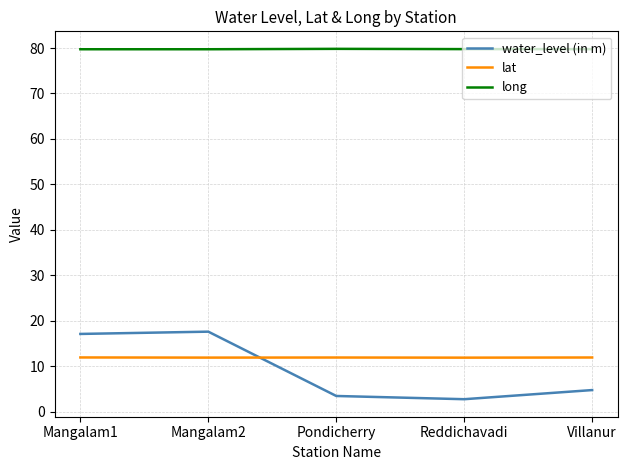

True or false: lat has more than 2 points higher than both neighbors.

False